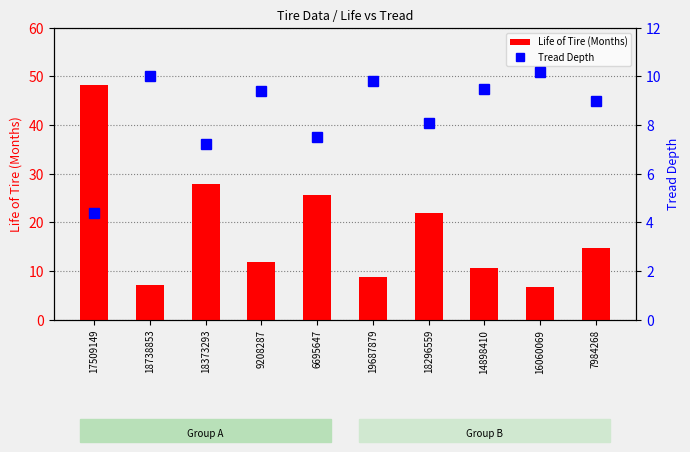

What is the average value of the Life of Tire (Months) series?

18.4